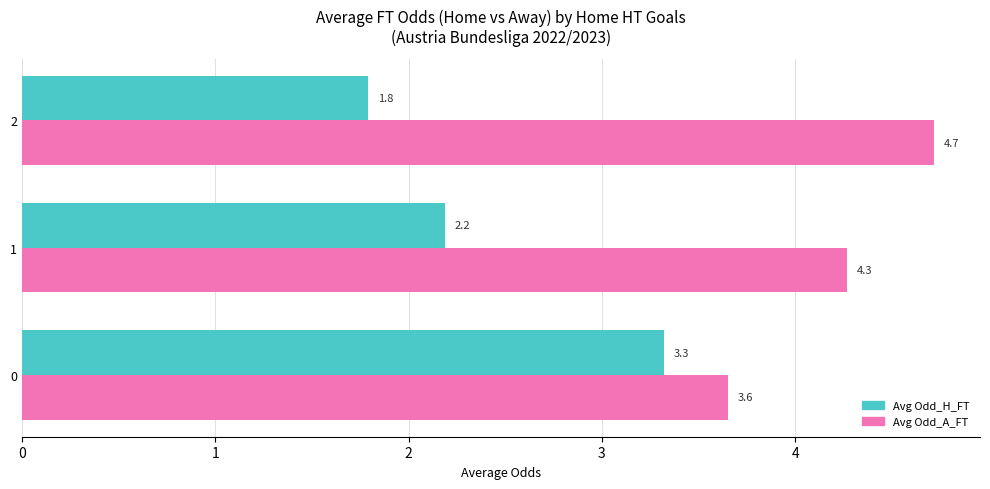

How many data points in Avg Odd_H_FT are above 2?

2